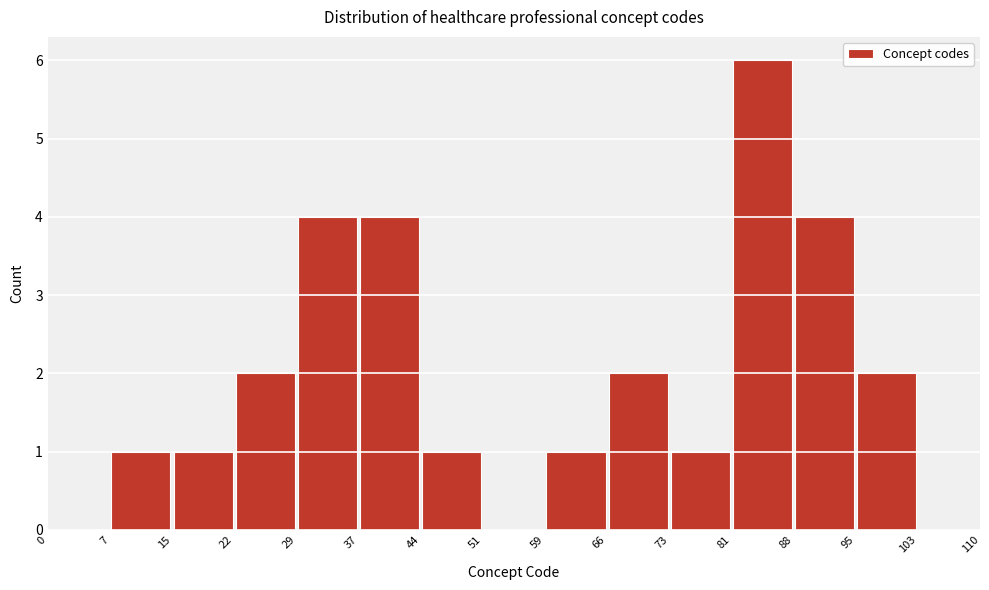

Reading left to right, transcribe this chart: for each bar, give the range it covers on the x-axis and its height. The values are not printed on the chart, so give them approximately, as read against the axis.

0 to 7: 0
7 to 15: 1
15 to 22: 1
22 to 29: 2
29 to 37: 4
37 to 44: 4
44 to 51: 1
51 to 59: 0
59 to 66: 1
66 to 73: 2
73 to 81: 1
81 to 88: 6
88 to 95: 4
95 to 103: 2
103 to 110: 0